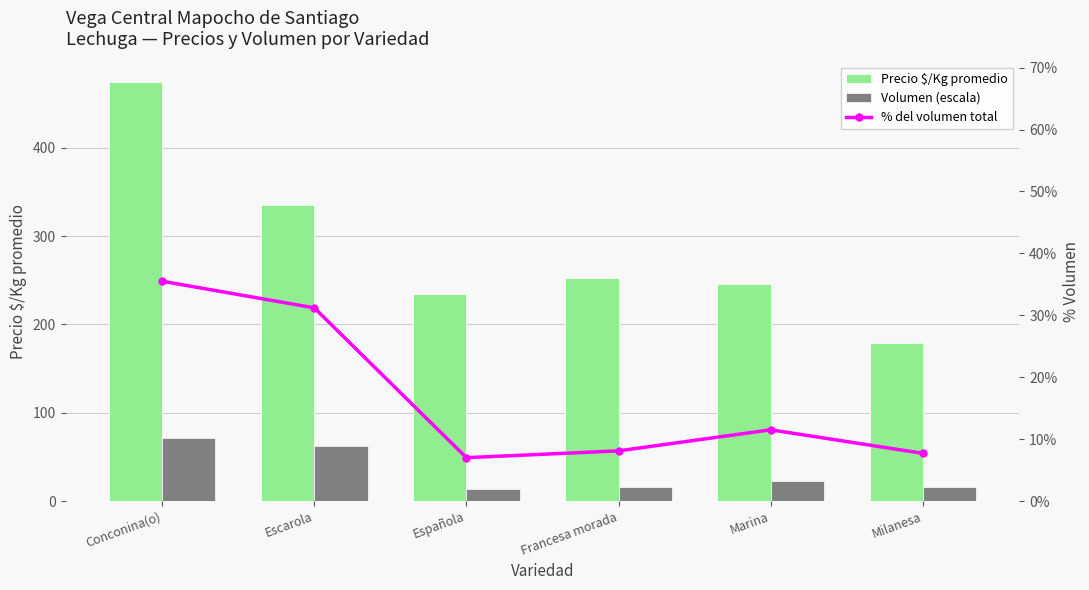

What is the sum of the Precio $/Kg promedio values at Francesa morada and Milanesa?

431.0